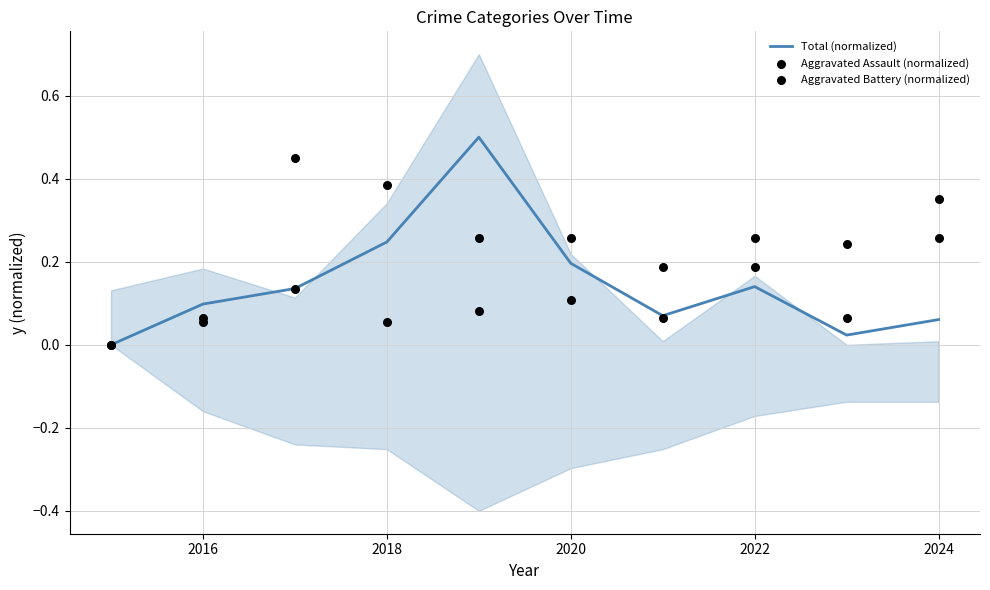

What are all the series names shown in the legend?

Total (normalized), Aggravated Assault (normalized), Aggravated Battery (normalized)